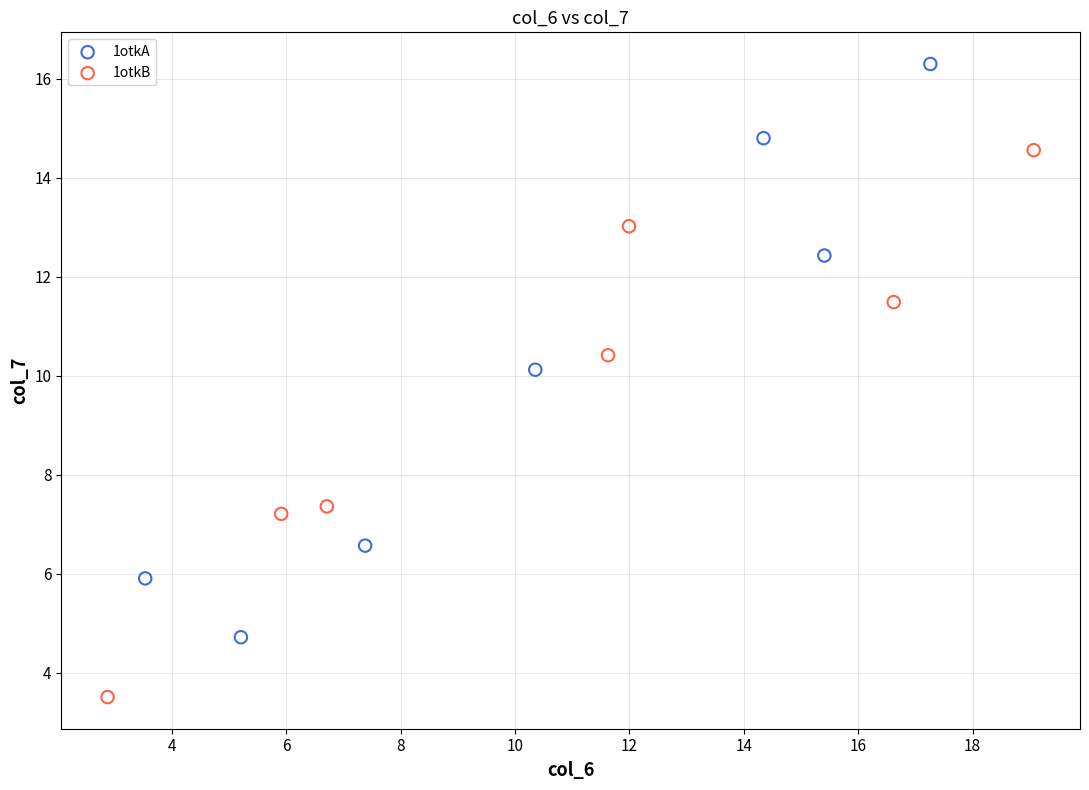

What are all the series names shown in the legend?

1otkA, 1otkB